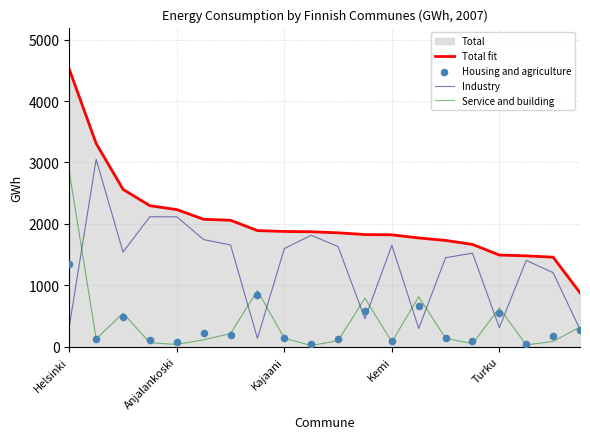

Which series contains the lowest Y value?

Service and building